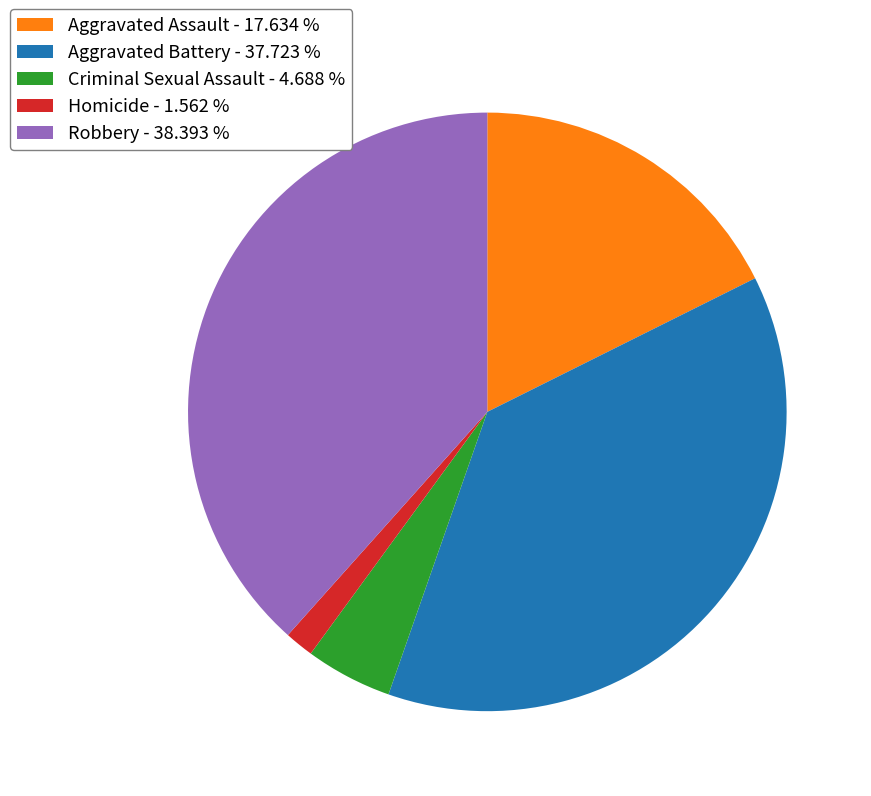

Combined, do Aggravated Assault - 17.634 % and Aggravated Battery - 37.723 % account for over 50%?

Yes